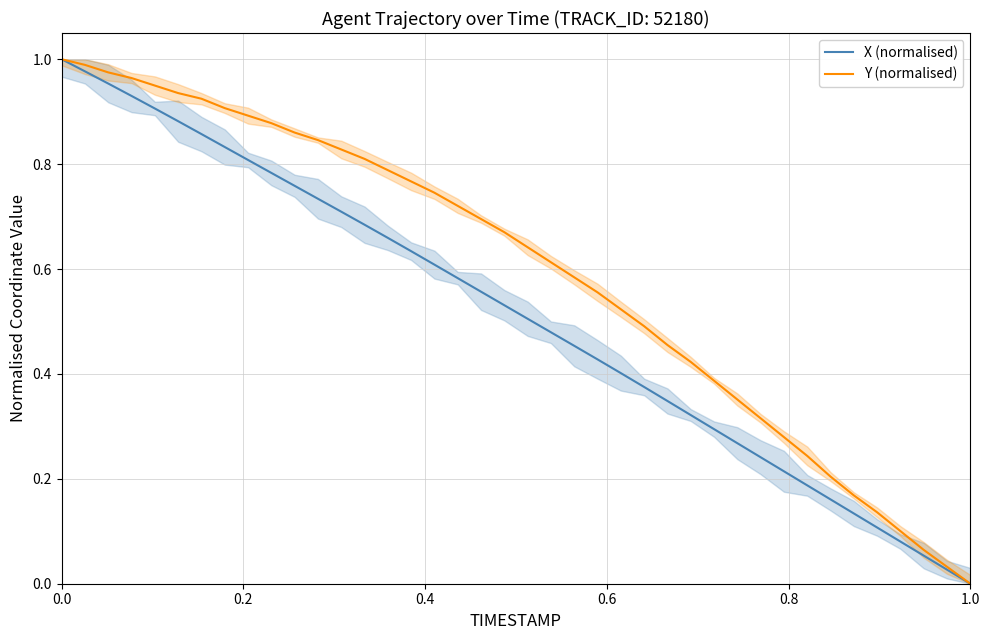

True or false: Y (normalised) and X (normalised) intersect in this chart.

False